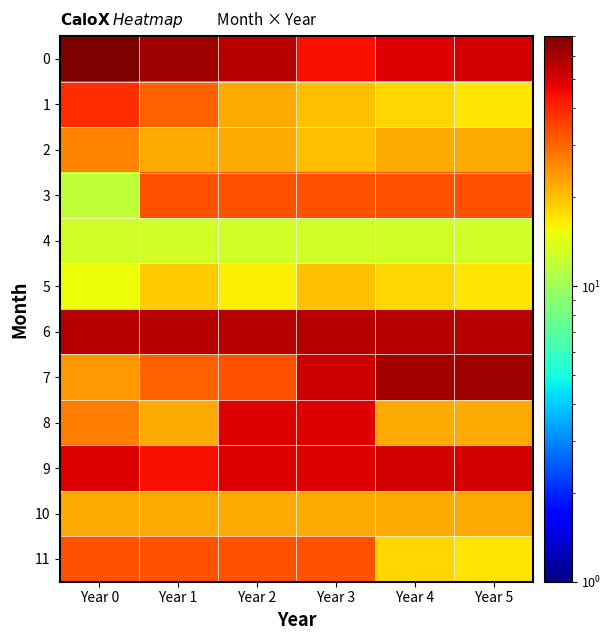

Reading left to right, extract all data points from this chart.

0: Year 0=70	Year 1=62	Year 2=57	Year 3=44	Year 4=49	Year 5=51
1: Year 0=39	Year 1=31	Year 2=22	Year 3=20	Year 4=18	Year 5=17
2: Year 0=26	Year 1=22	Year 2=22	Year 3=20	Year 4=22	Year 5=22
3: Year 0=12	Year 1=33	Year 2=33	Year 3=33	Year 4=33	Year 5=33
4: Year 0=13	Year 1=13	Year 2=13	Year 3=13	Year 4=13	Year 5=13
5: Year 0=15	Year 1=19	Year 2=16	Year 3=20	Year 4=18	Year 5=17
6: Year 0=57	Year 1=57	Year 2=57	Year 3=57	Year 4=57	Year 5=57
7: Year 0=24	Year 1=31	Year 2=33	Year 3=52	Year 4=61	Year 5=62
8: Year 0=27	Year 1=22	Year 2=49	Year 3=49	Year 4=22	Year 5=22
9: Year 0=49	Year 1=44	Year 2=49	Year 3=49	Year 4=51	Year 5=51
10: Year 0=22	Year 1=22	Year 2=22	Year 3=22	Year 4=22	Year 5=22
11: Year 0=33	Year 1=33	Year 2=33	Year 3=33	Year 4=18	Year 5=17